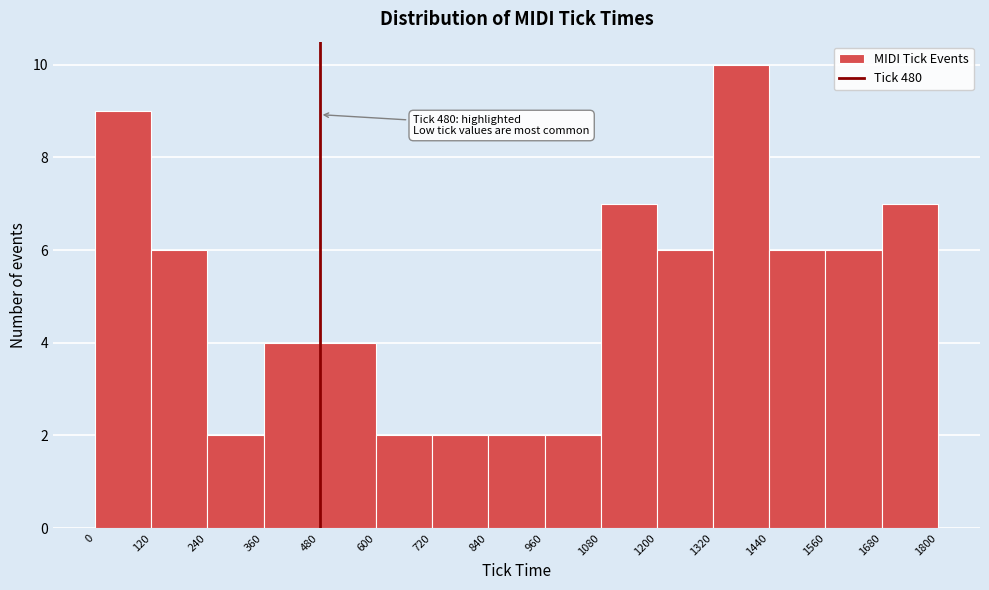

Over which range of the x-axis is the bar tallest?

1320 to 1440